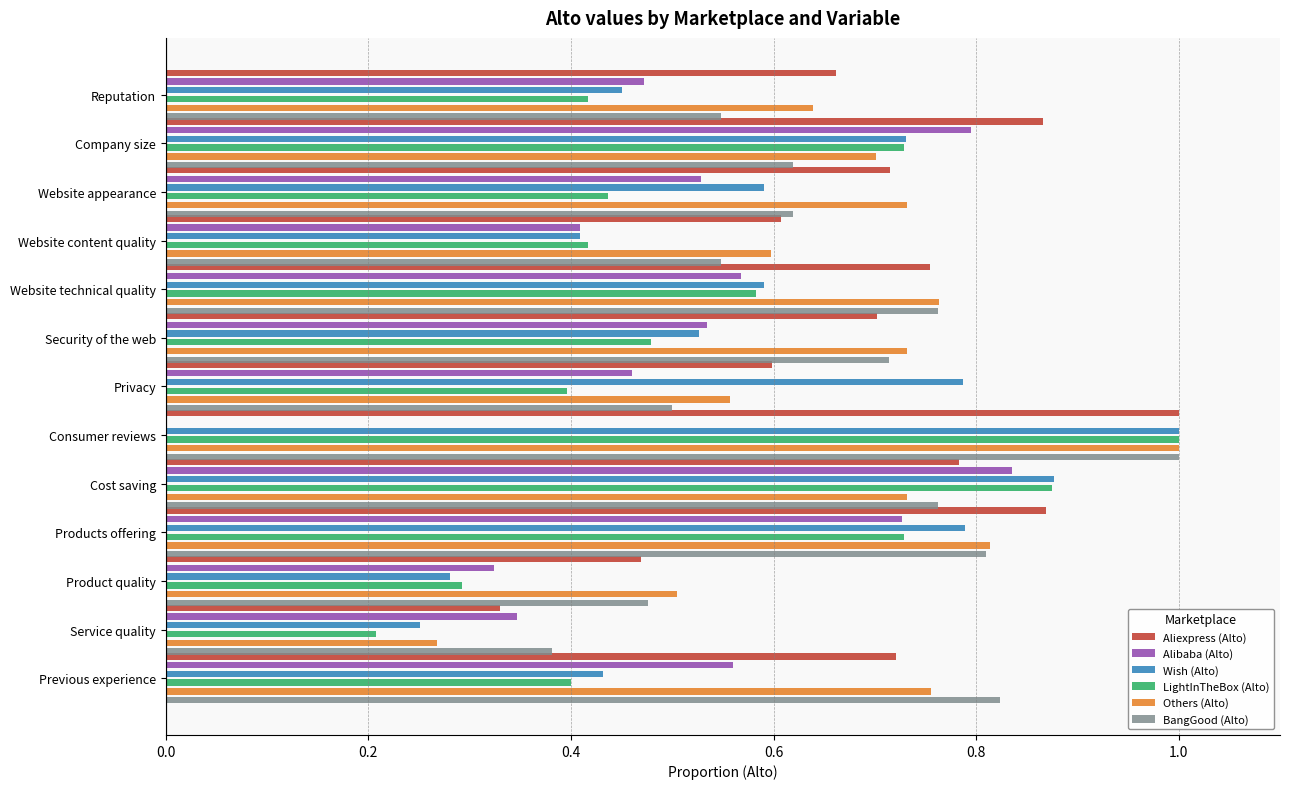

What position from the left is Security of the web?

6